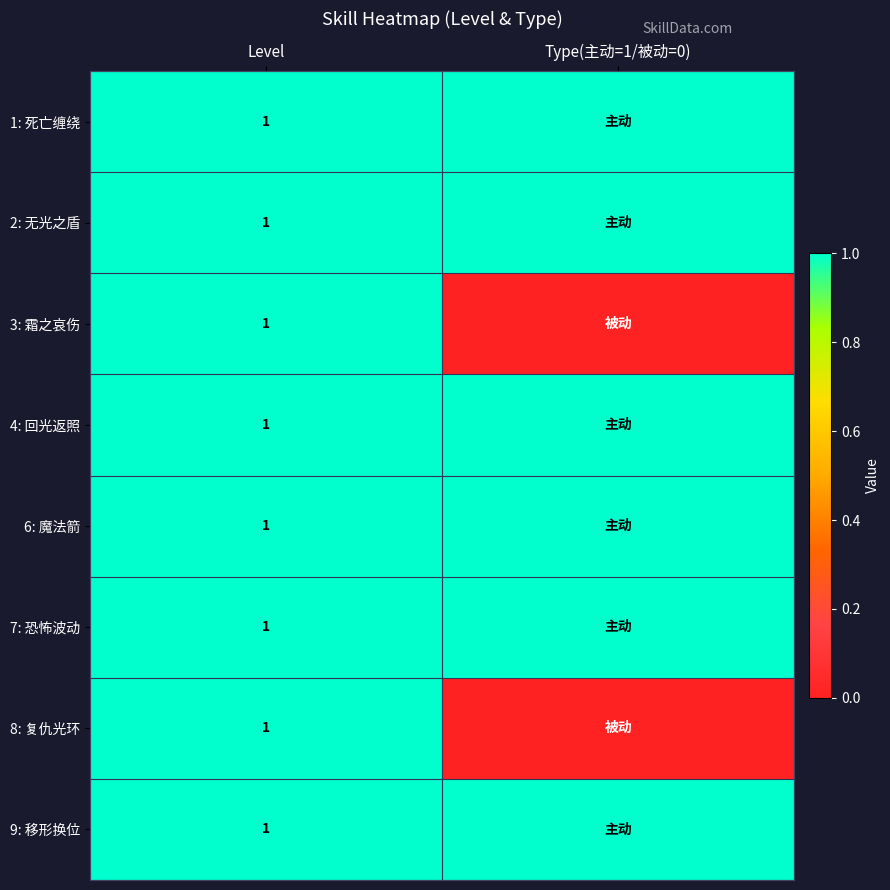

True or false: 6: 魔法箭 has a value of 1 at Level.

True